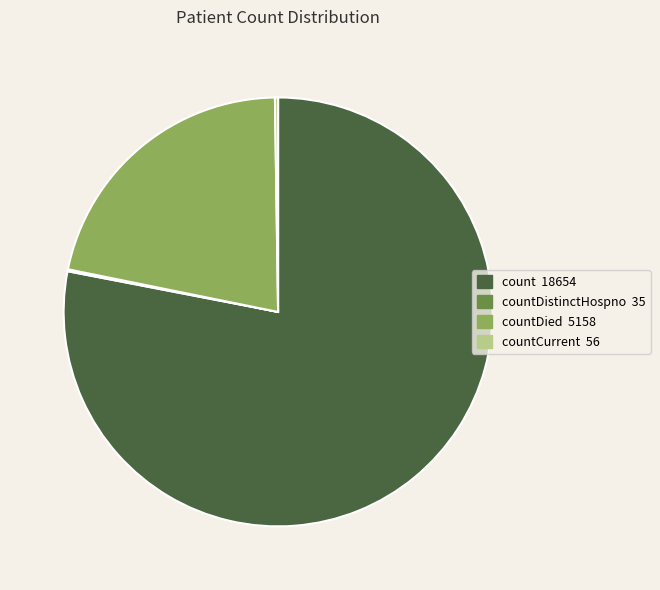

Between count 18654 and countDied 5158, which is larger?

count 18654